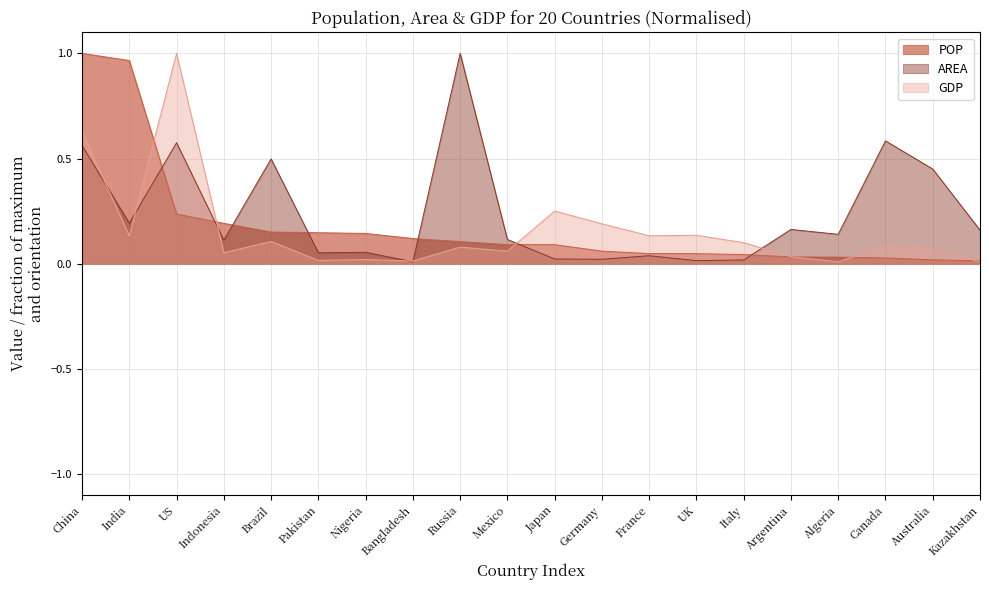

Which series has the largest range (max minus min)?

GDP